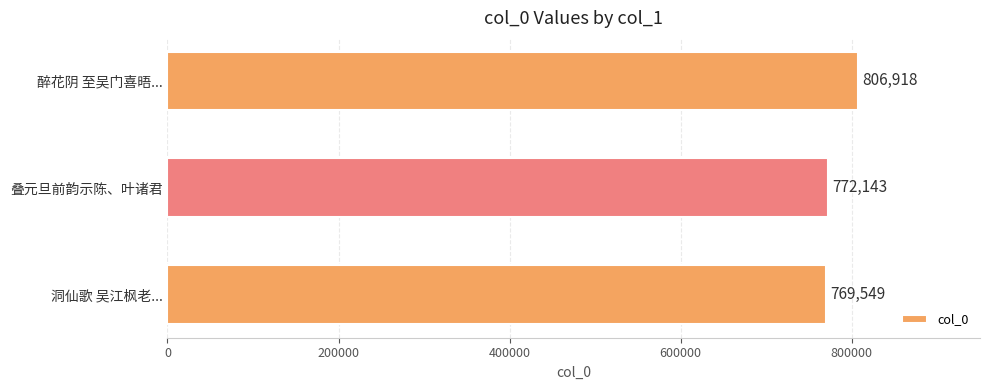

What is the sum of the values at 醉花阴 至吴门喜晤... and 洞仙歌 吴江枫老...?

1576467